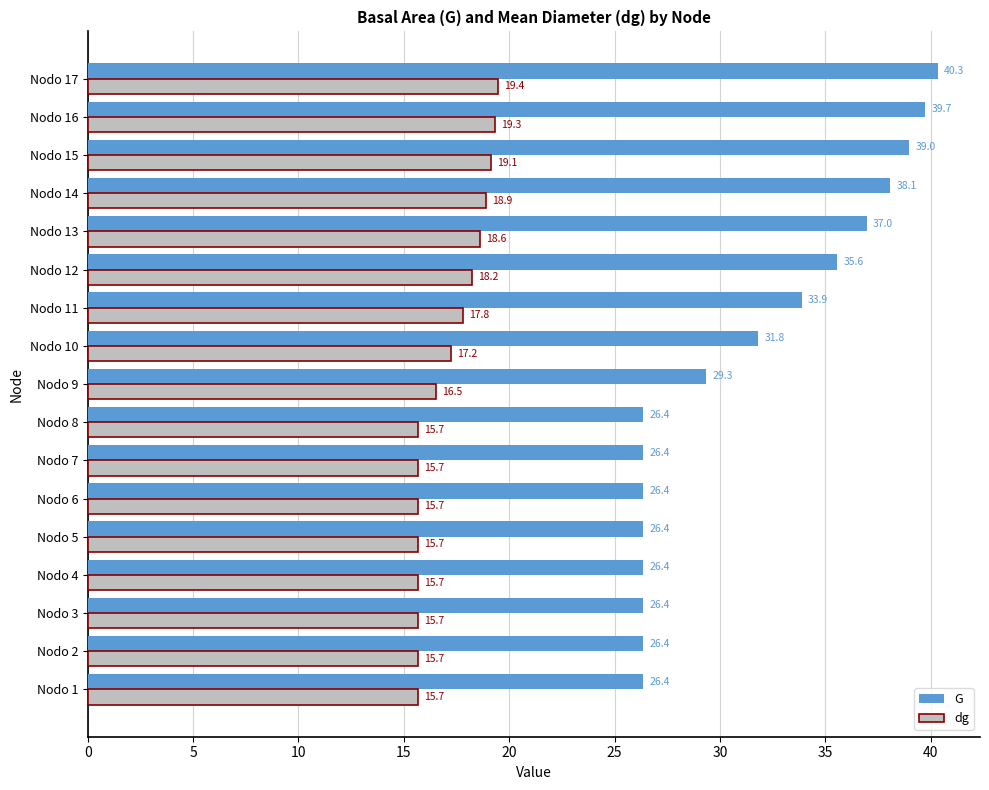

Which series changed the most between Nodo 15 and Nodo 16?

G